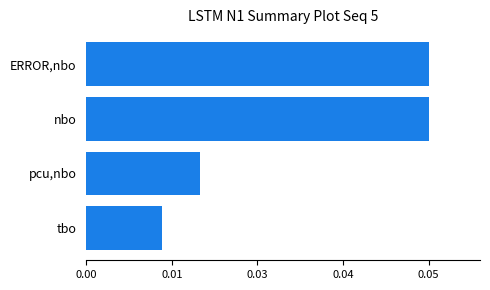

Are the bars horizontal?

Yes